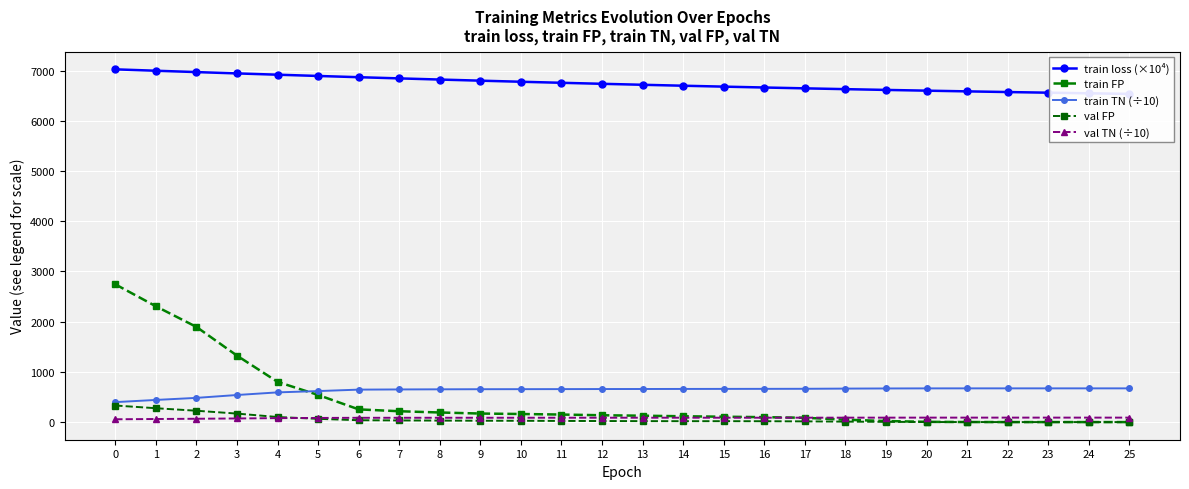

Is it true that train FP equals 161.0 at 10?

True